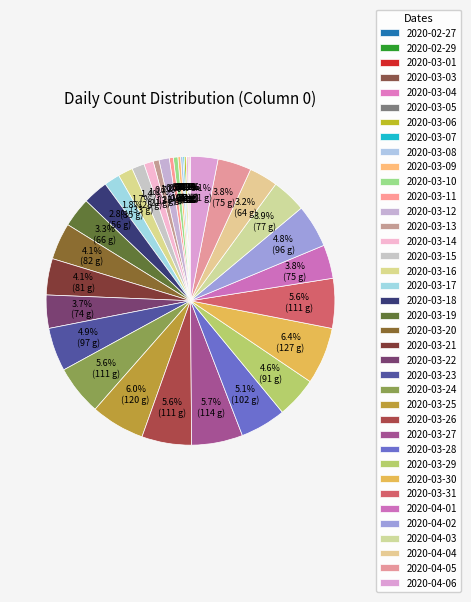

True or false: 2020-03-16 accounts for 16% of the total.

False